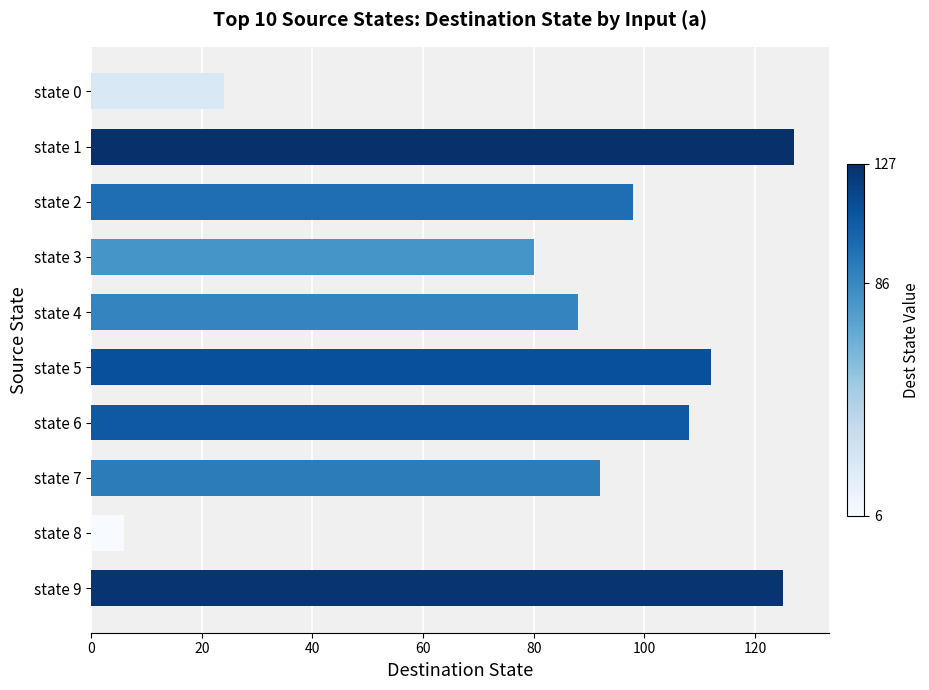

Reading top to bottom, extract all data points from this chart.

state 0=24	state 1=127	state 2=98	state 3=80	state 4=88	state 5=112	state 6=108	state 7=92	state 8=6	state 9=125